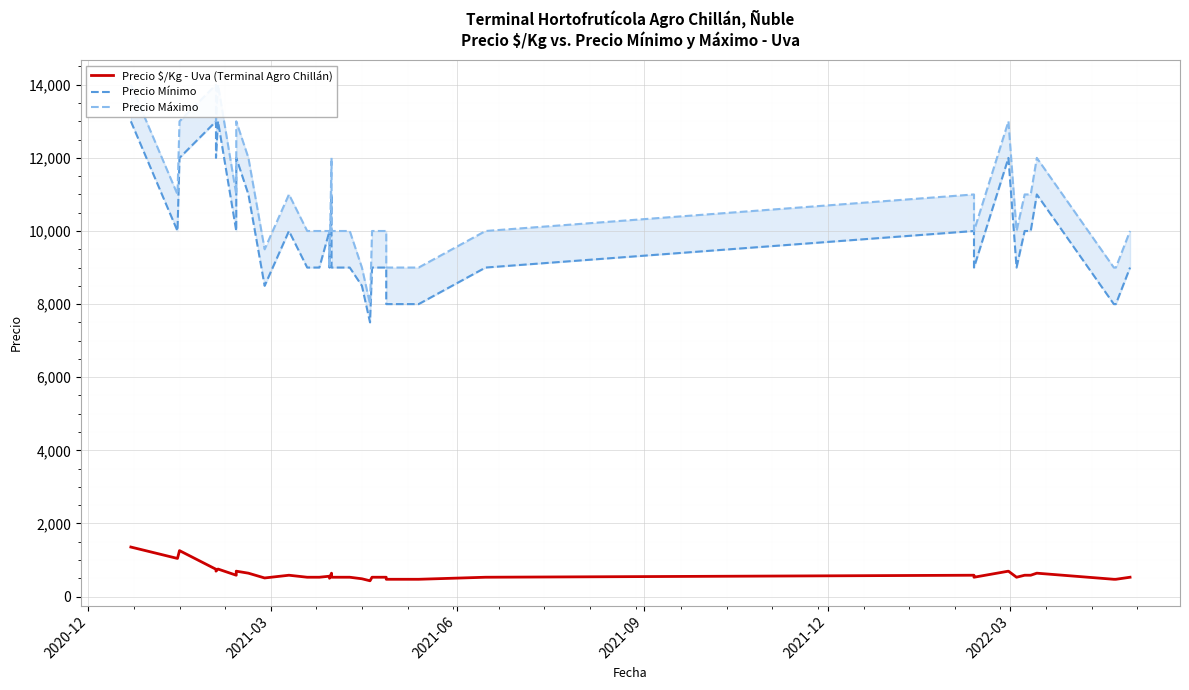

What is the value of the Precio Máximo point at the 35th from the left?

11000